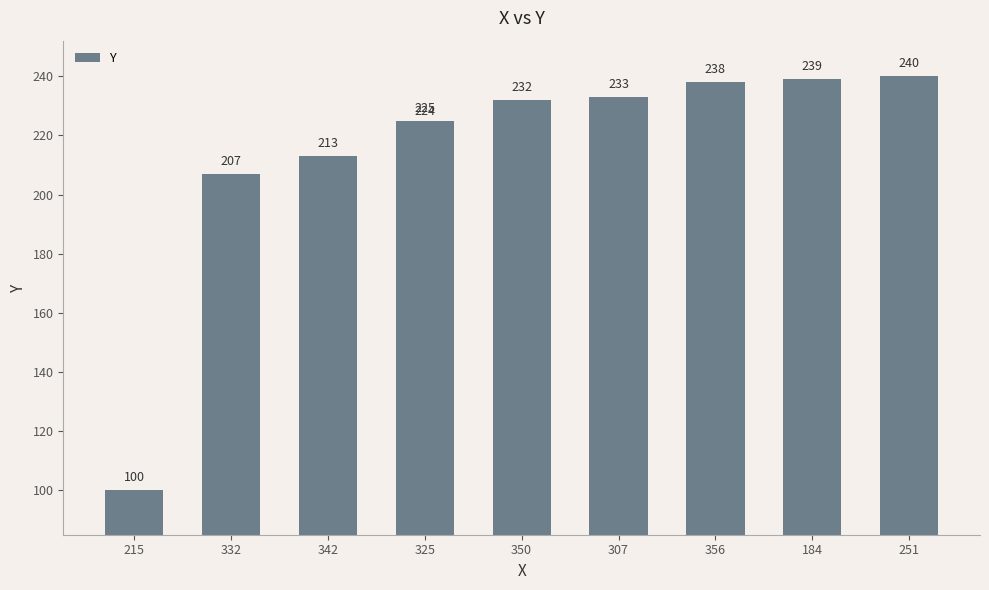

What is the average value?

215